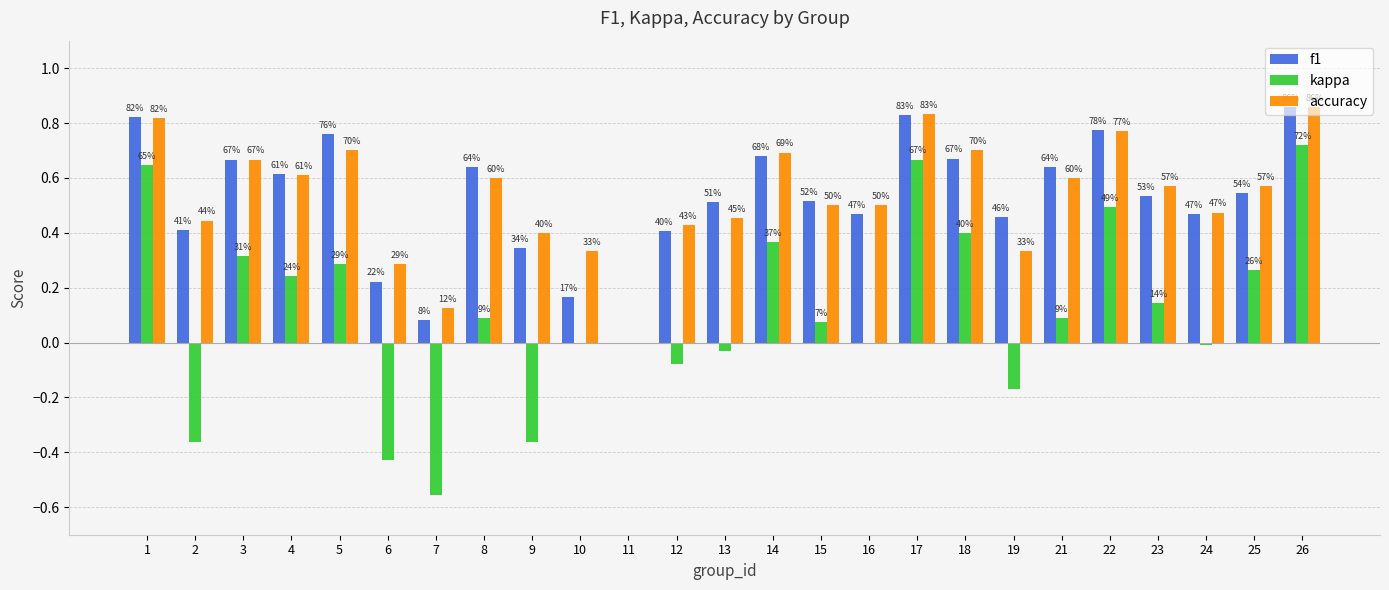

How many groups of bars are there?

25